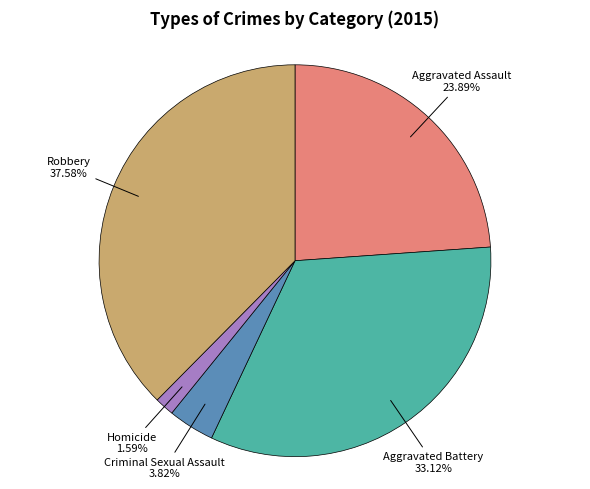

Is there any slice that represents more than half of the pie?

No